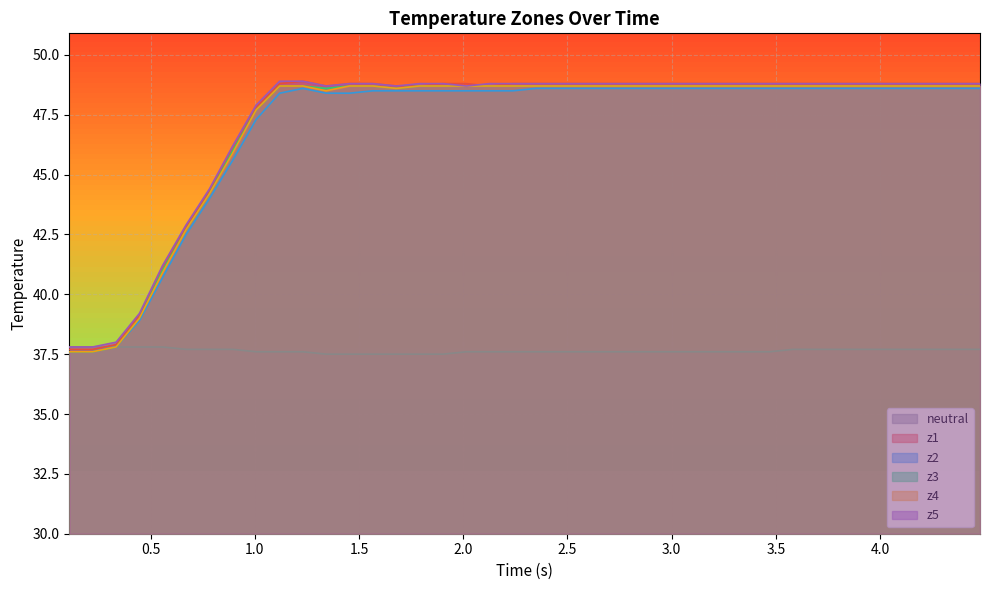

What is the smallest value displayed?

37.5